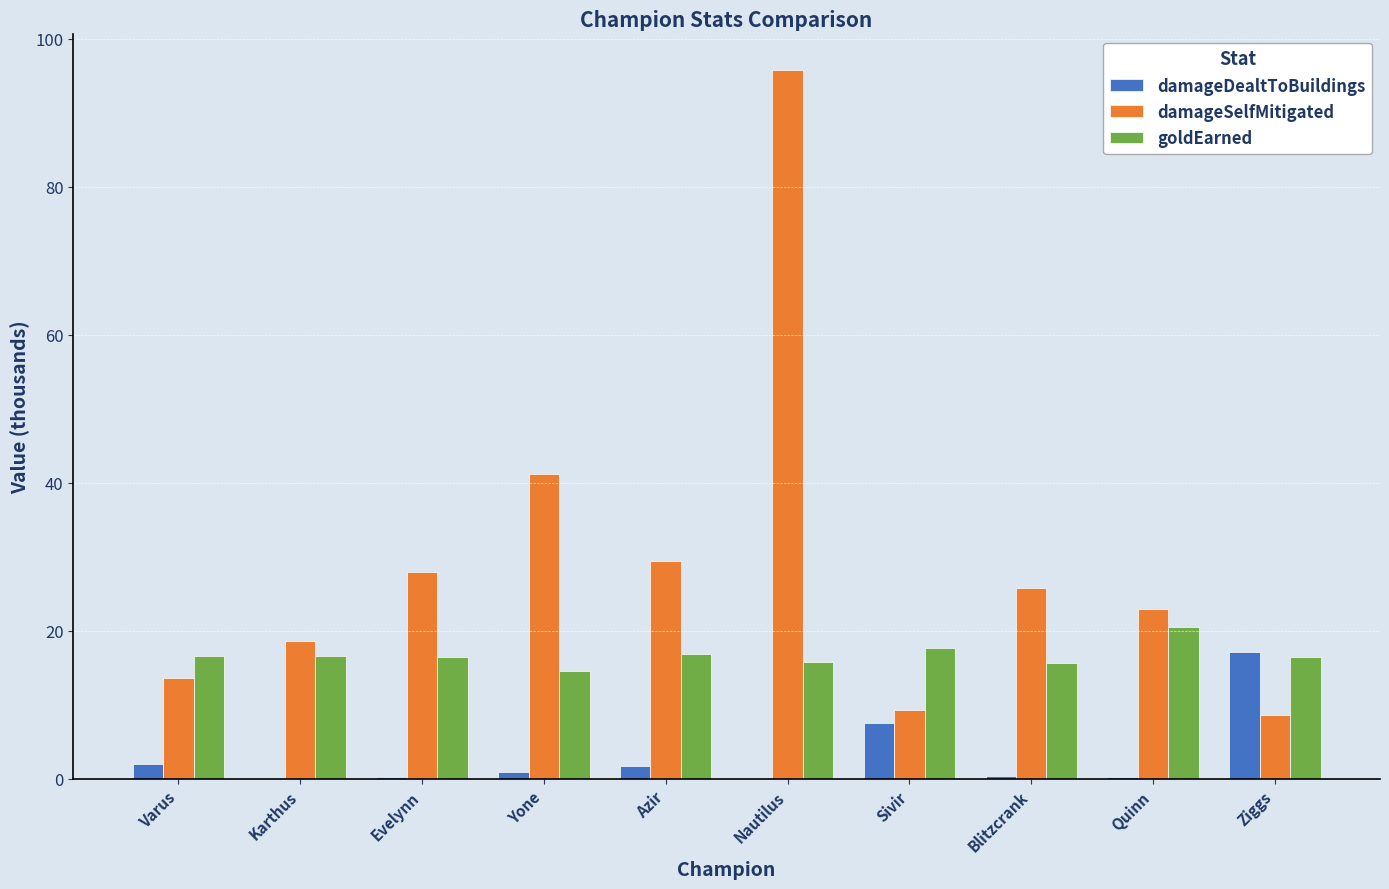

What is the sum of all damageSelfMitigated values?

293.4